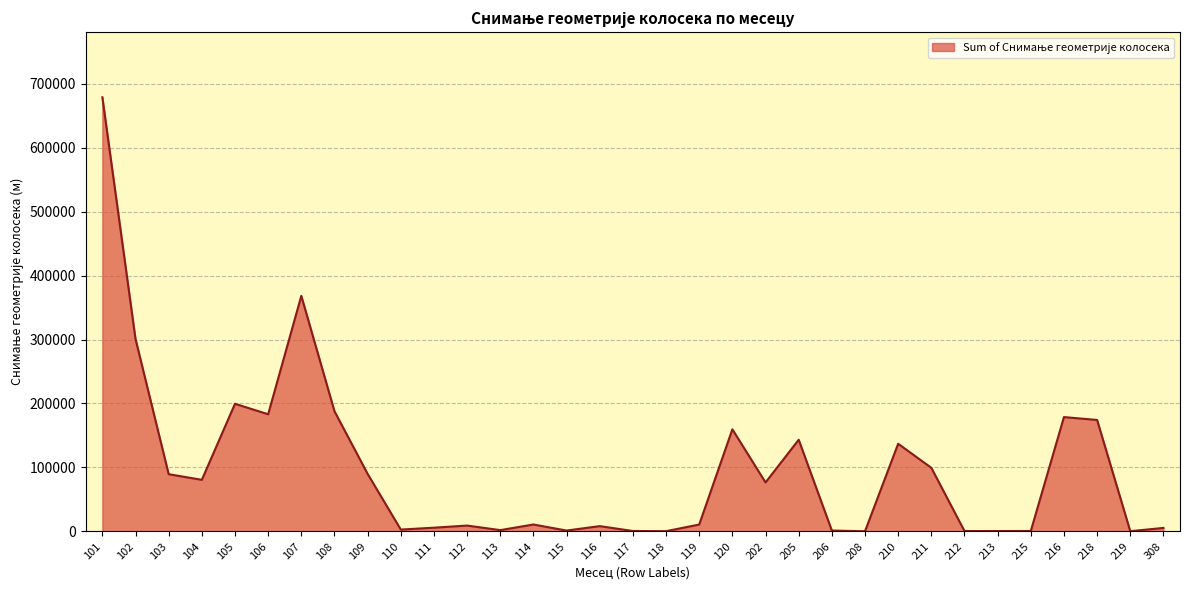

At which category does the data reach its first local peak?

105